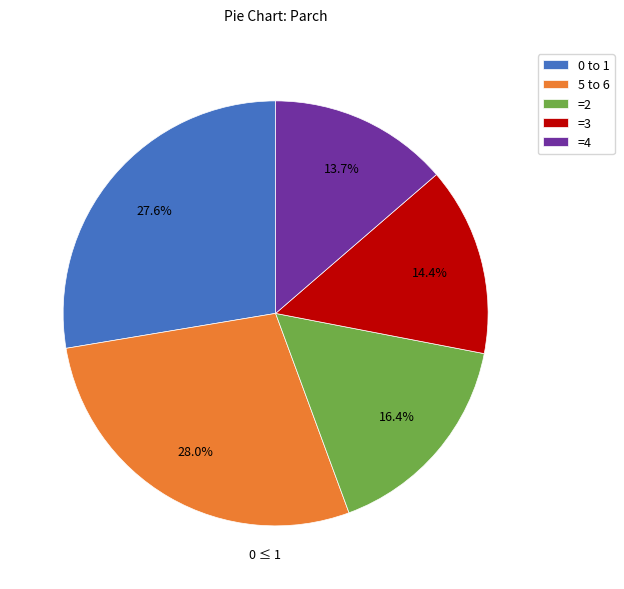

Does 0 to 1 account for over 50% of the chart?

No